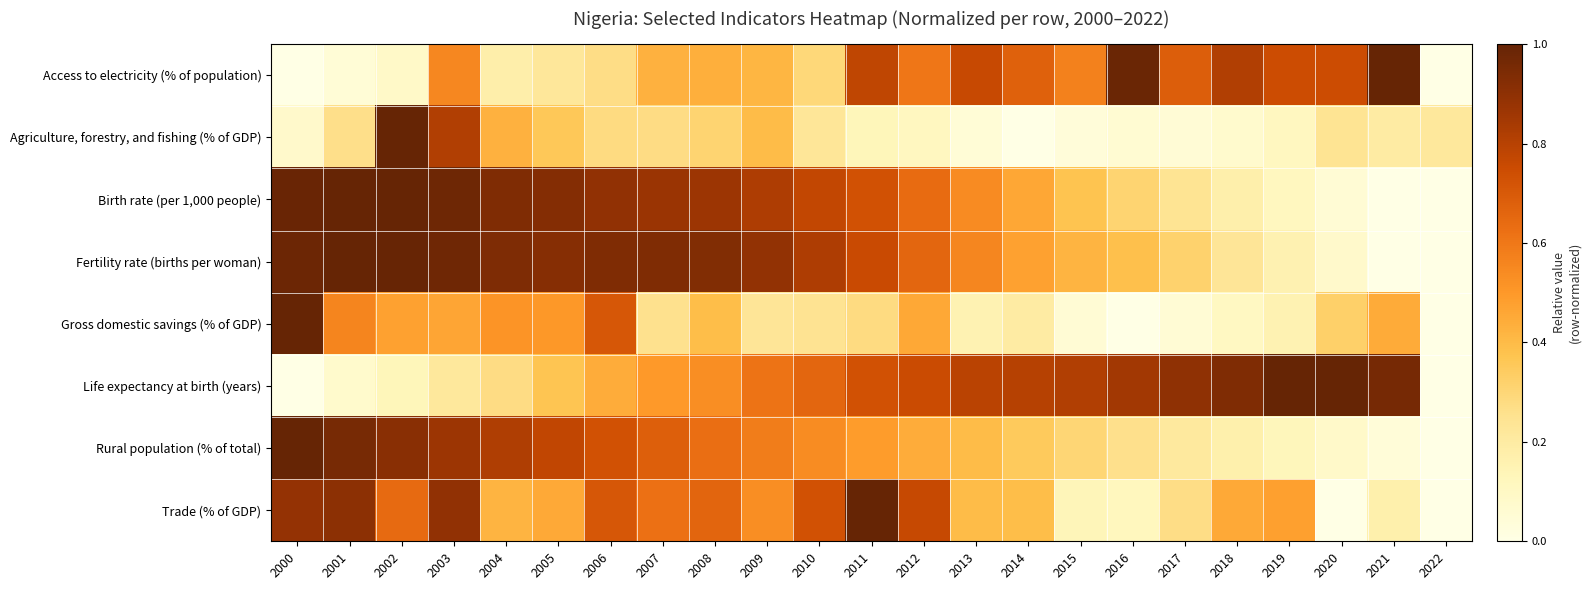

Reading right to left, transcribe all the data shown in this chart.

Access to electricity (% of population): 2022=-2.6	2021=1.0	2020=0.7	2019=0.7	2018=0.8	2017=0.7	2016=1.0	2015=0.6	2014=0.7	2013=0.8	2012=0.6	2011=0.8	2010=0.3	2009=0.4	2008=0.4	2007=0.4	2006=0.3	2005=0.2	2004=0.2	2003=0.6	2002=0.1	2001=0.0	2000=0.0
Agriculture, forestry, and fishing (% of GDP): 2022=0.2	2021=0.2	2020=0.2	2019=0.1	2018=0.1	2017=0.1	2016=0.1	2015=0.0	2014=0.0	2013=0.0	2012=0.1	2011=0.1	2010=0.2	2009=0.4	2008=0.3	2007=0.3	2006=0.3	2005=0.4	2004=0.4	2003=0.8	2002=1.0	2001=0.3	2000=0.1
Birth rate (per 1,000 people): 2022=-5.8	2021=0.0	2020=0.1	2019=0.1	2018=0.2	2017=0.2	2016=0.3	2015=0.4	2014=0.5	2013=0.5	2012=0.6	2011=0.7	2010=0.8	2009=0.8	2008=0.9	2007=0.9	2006=0.9	2005=0.9	2004=0.9	2003=1.0	2002=1.0	2001=1.0	2000=1.0
Fertility rate (births per woman): 2022=-5.8	2021=0.0	2020=0.1	2019=0.2	2018=0.2	2017=0.3	2016=0.4	2015=0.4	2014=0.5	2013=0.6	2012=0.7	2011=0.8	2010=0.8	2009=0.9	2008=0.9	2007=0.9	2006=0.9	2005=0.9	2004=0.9	2003=1.0	2002=1.0	2001=1.0	2000=1.0
Gross domestic savings (% of GDP): 2022=-0.3	2021=0.4	2020=0.3	2019=0.2	2018=0.1	2017=0.1	2016=0.0	2015=0.1	2014=0.2	2013=0.2	2012=0.5	2011=0.3	2010=0.2	2009=0.2	2008=0.4	2007=0.3	2006=0.7	2005=0.5	2004=0.5	2003=0.5	2002=0.5	2001=0.6	2000=1.0
Life expectancy at birth (years): 2022=-8.3	2021=1.0	2020=1.0	2019=1.0	2018=0.9	2017=0.9	2016=0.8	2015=0.8	2014=0.8	2013=0.8	2012=0.8	2011=0.7	2010=0.7	2009=0.6	2008=0.5	2007=0.5	2006=0.4	2005=0.4	2004=0.3	2003=0.2	2002=0.1	2001=0.1	2000=0.0
Rural population (% of total): 2022=0.0	2021=0.0	2020=0.1	2019=0.1	2018=0.2	2017=0.2	2016=0.3	2015=0.3	2014=0.4	2013=0.4	2012=0.4	2011=0.5	2010=0.5	2009=0.6	2008=0.6	2007=0.7	2006=0.7	2005=0.8	2004=0.8	2003=0.9	2002=0.9	2001=1.0	2000=1.0
Trade (% of GDP): 2022=-0.4	2021=0.2	2020=0.0	2019=0.5	2018=0.5	2017=0.3	2016=0.1	2015=0.1	2014=0.4	2013=0.4	2012=0.8	2011=1.0	2010=0.7	2009=0.5	2008=0.7	2007=0.6	2006=0.7	2005=0.5	2004=0.4	2003=0.9	2002=0.6	2001=0.9	2000=0.9